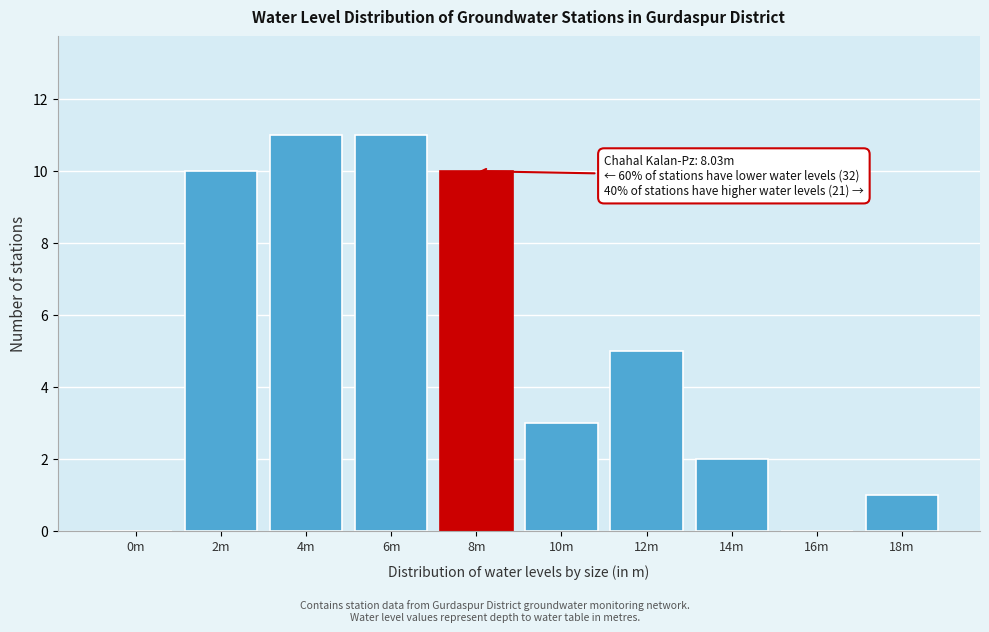

Reading left to right, transcribe all the data shown in this chart.

0m=0	2m=10	4m=11	6m=11	8m=10	10m=3	12m=5	14m=2	16m=0	18m=1